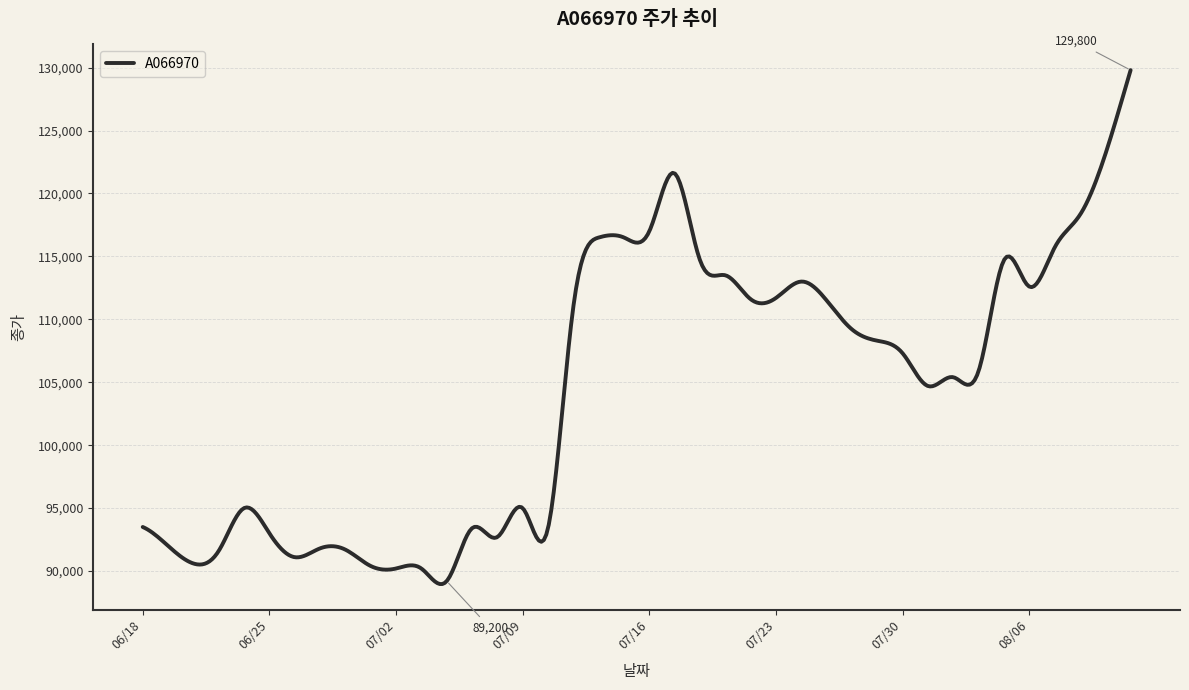

What is the difference between the maximum and minimum values?

40832.7